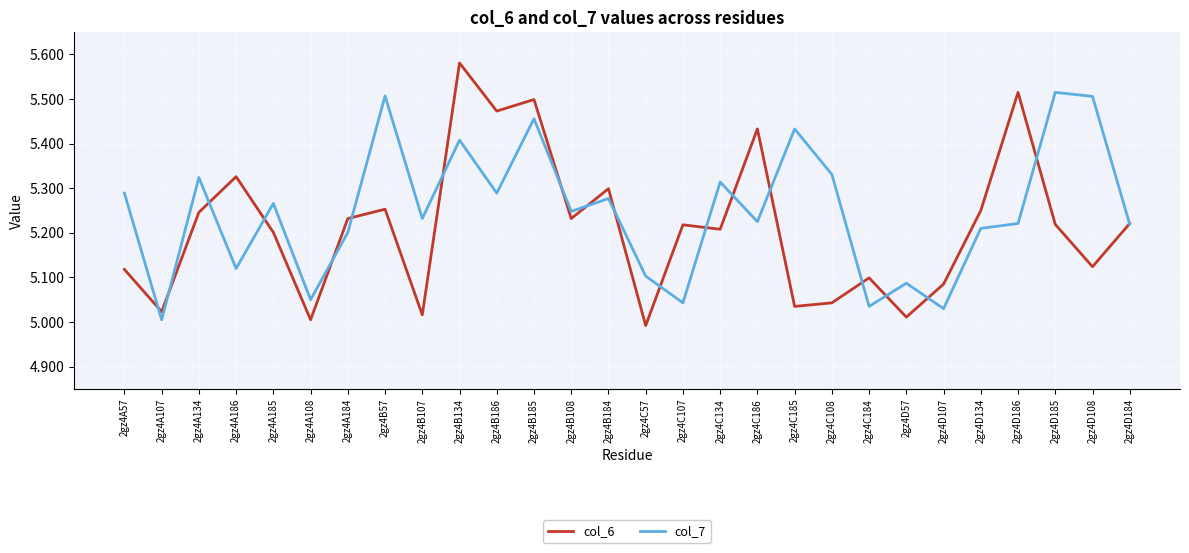

What are all the series names shown in the legend?

col_6, col_7